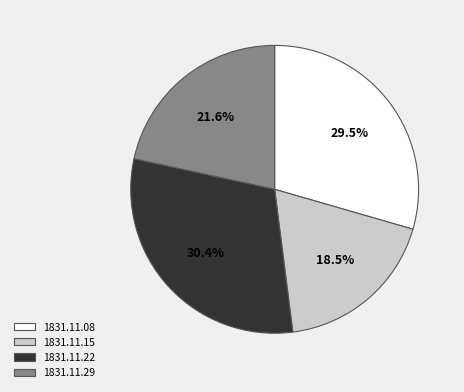

How many slices are in this pie chart?

4